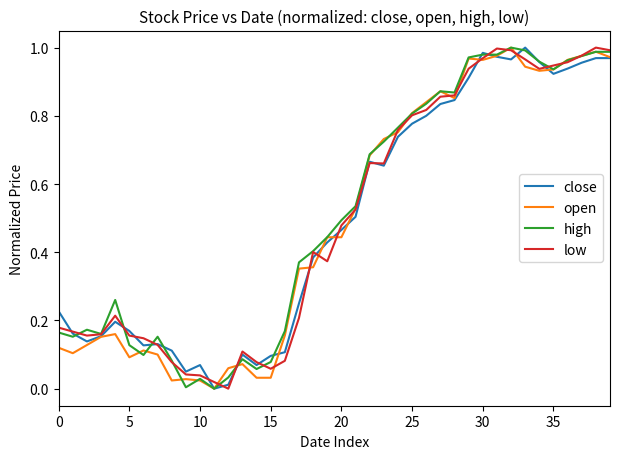

How many lines are shown in the chart?

4